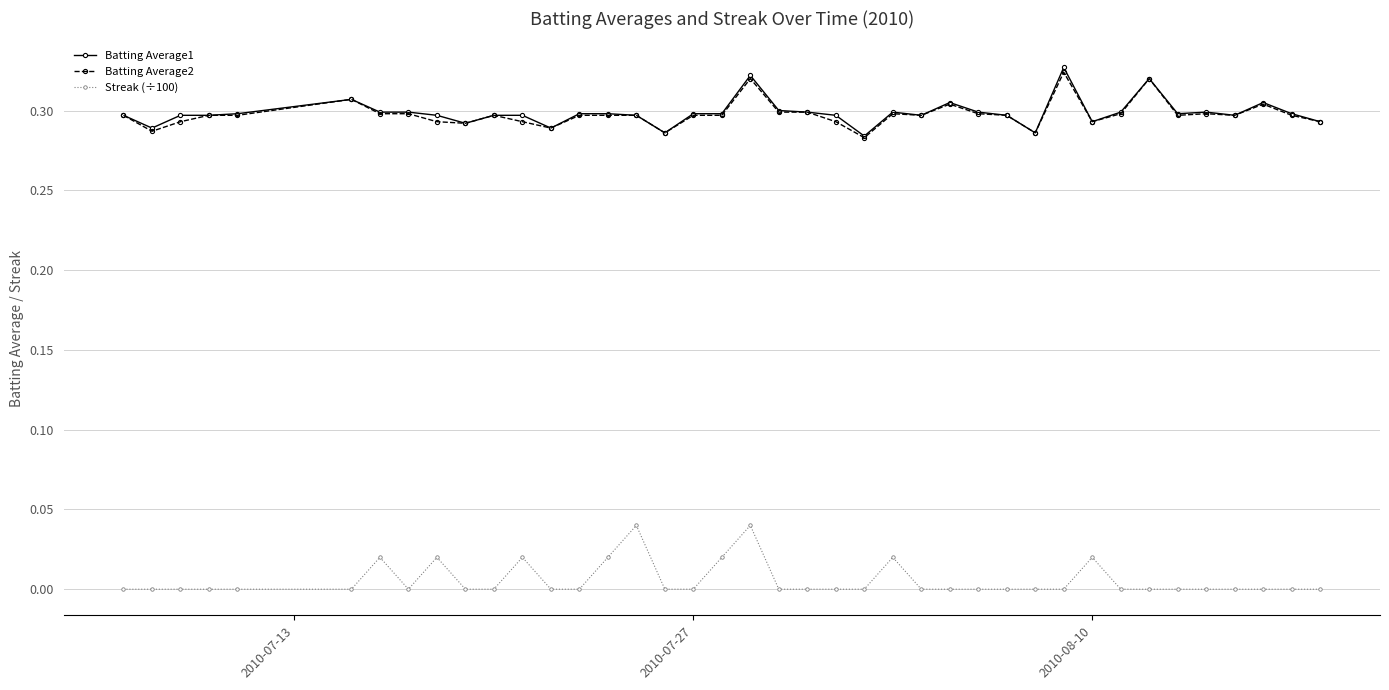

True or false: Streak (÷100) has more than 2 points higher than both neighbors.

True